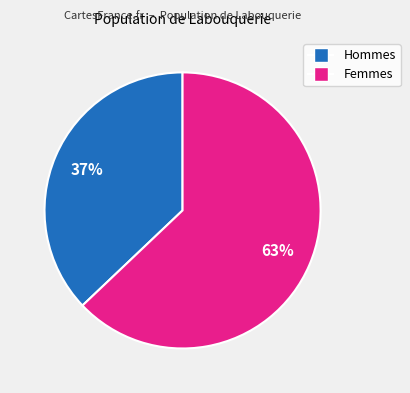

Does any single category account for the majority?

Yes